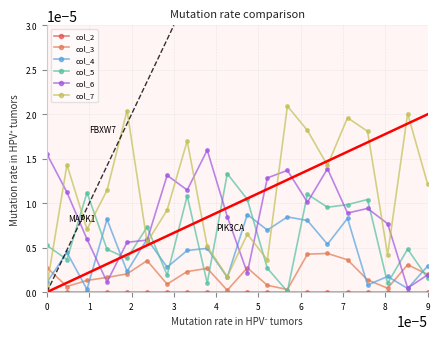

What are all the series names shown in the legend?

col_2, col_3, col_4, col_5, col_6, col_7